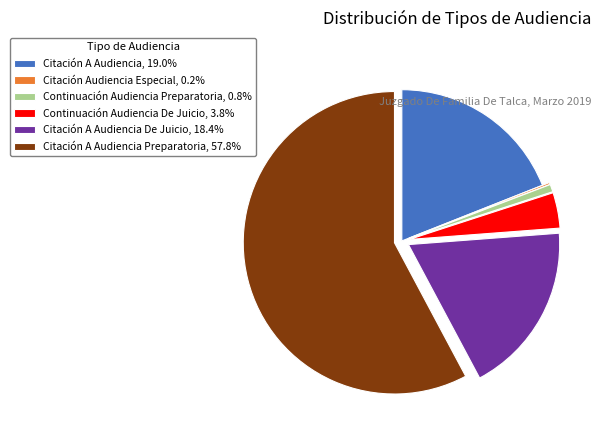

Is there a majority slice in this chart?

Yes